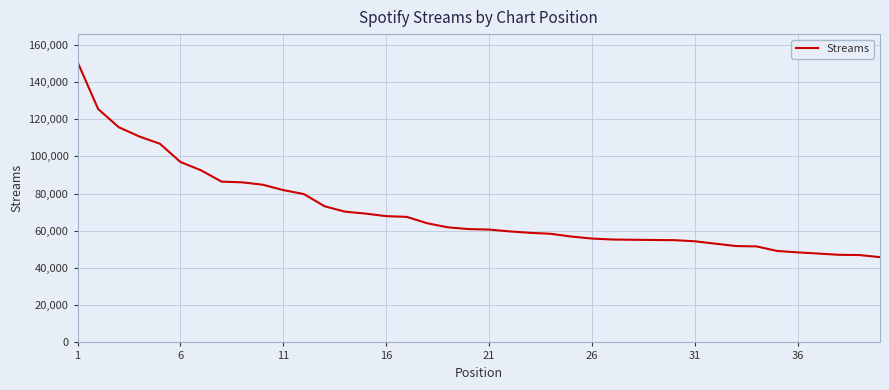

What is the difference between the maximum and minimum values?

104813